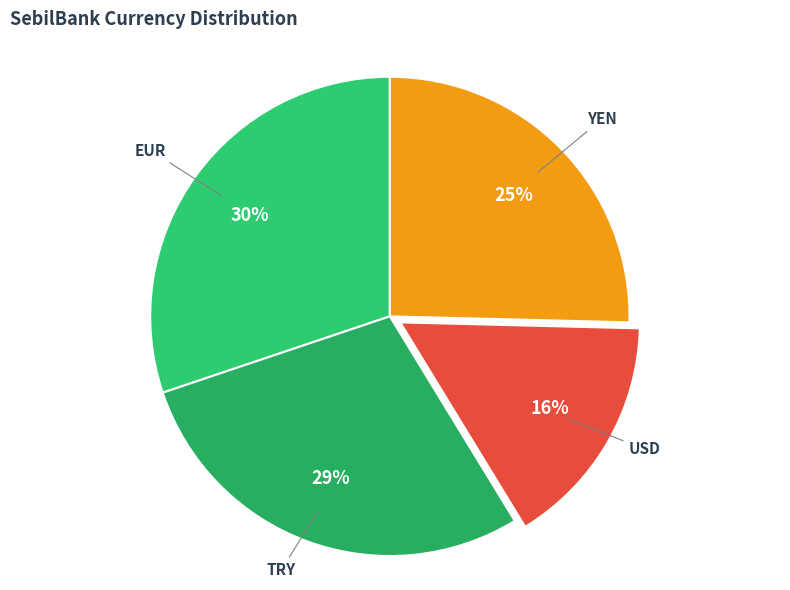

How many segments does this pie chart have?

4